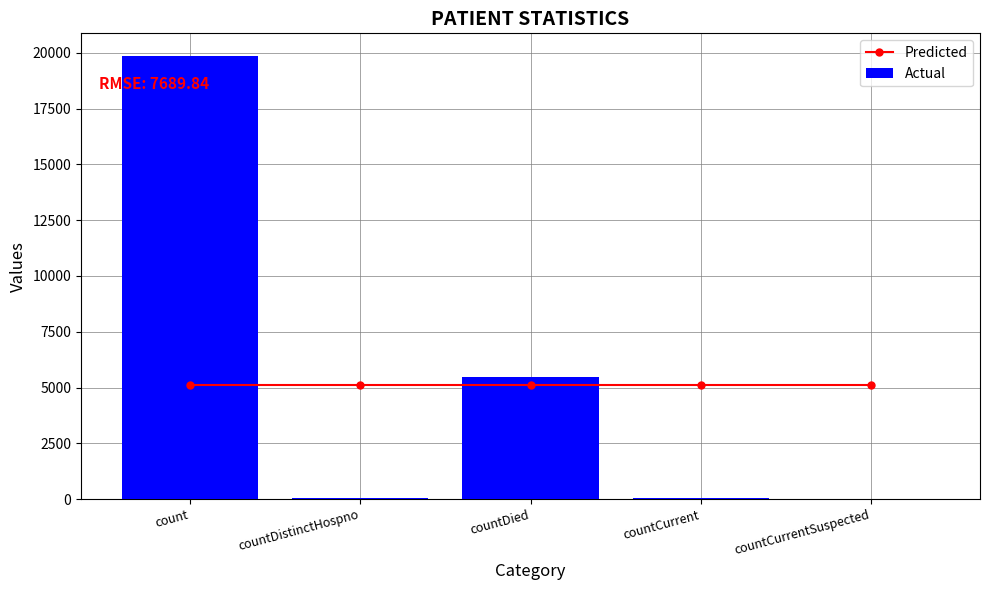

Is the value of Predicted at count greater than the value of Actual at countDied?

No